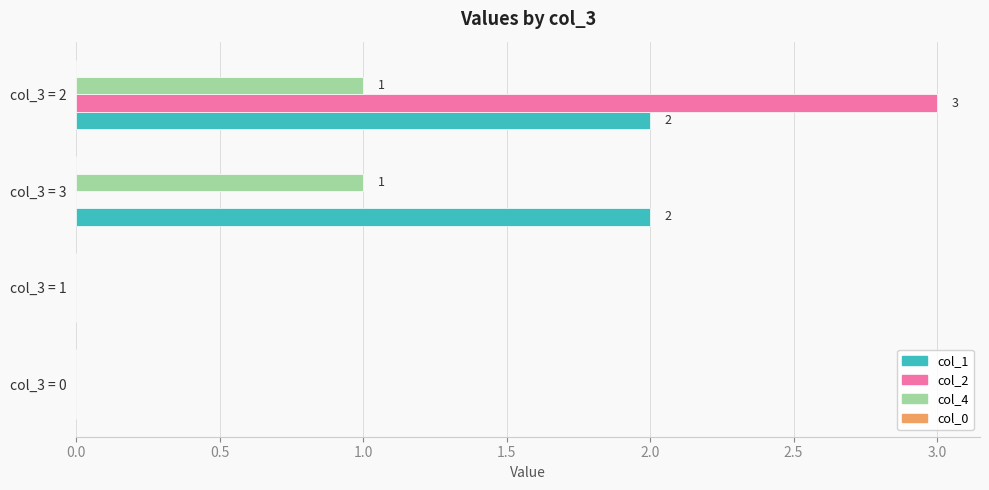

Which series has the largest total across all categories?

col_1